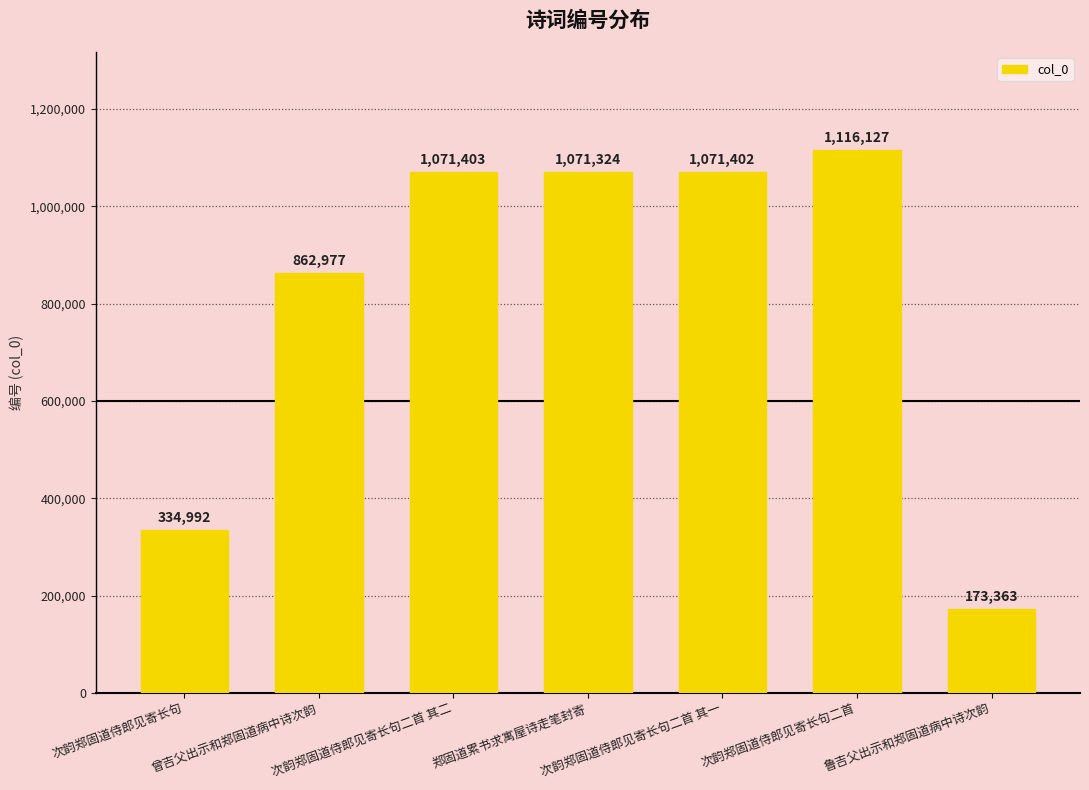

Does the chart contain any negative values?

No